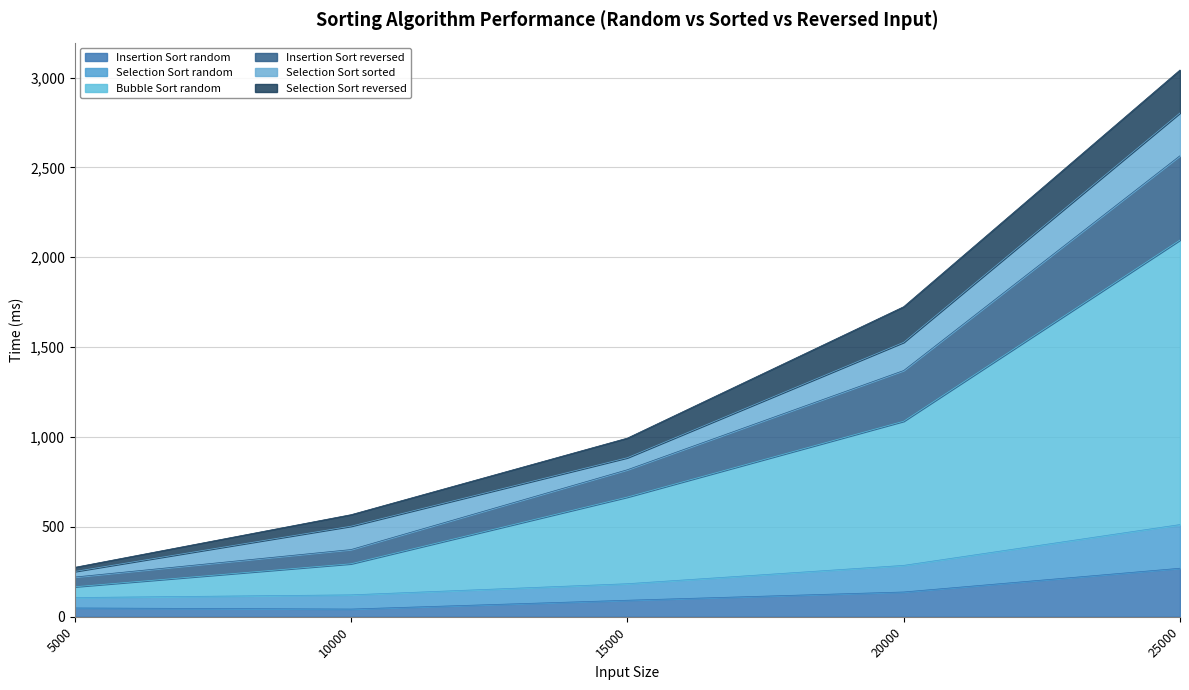

The value of Insertion Sort random at 20000 is 138. True or false?

True